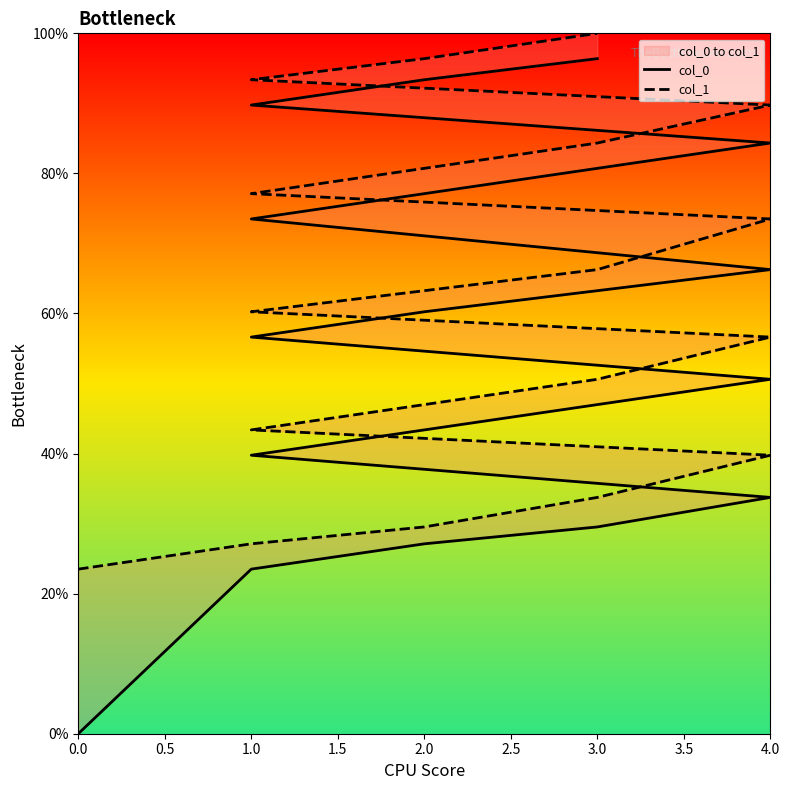

Rank the categories by col_1 value from highest to lowest.

3.0, 2.0, 1.0, 4.0, 3.0, 2.0, 1.0, 4.0, 3.0, 2.0, 1.0, 4.0, 3.0, 2.0, 1.0, 4.0, 3.0, 2.0, 1.0, 0.0